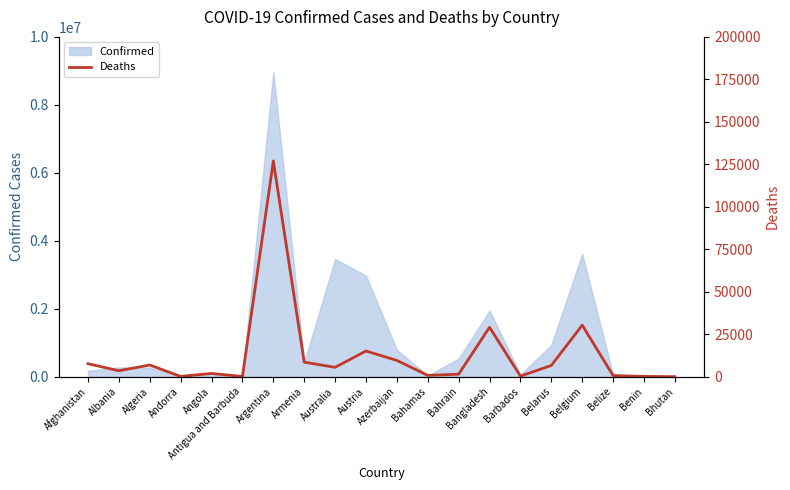

Which category has the highest value across all series?

Argentina